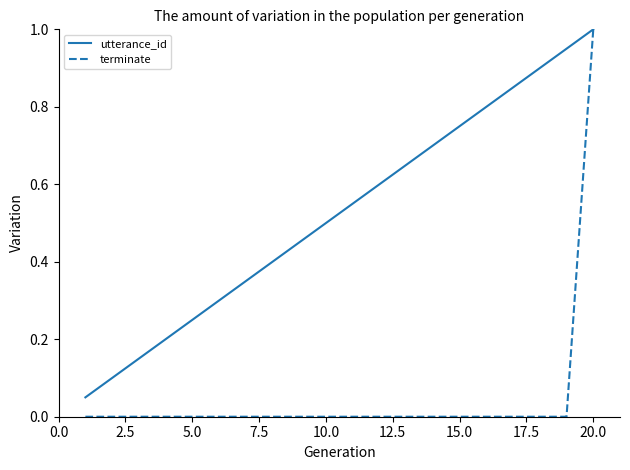

Rank the series by their average value, from lowest to highest.

terminate, utterance_id